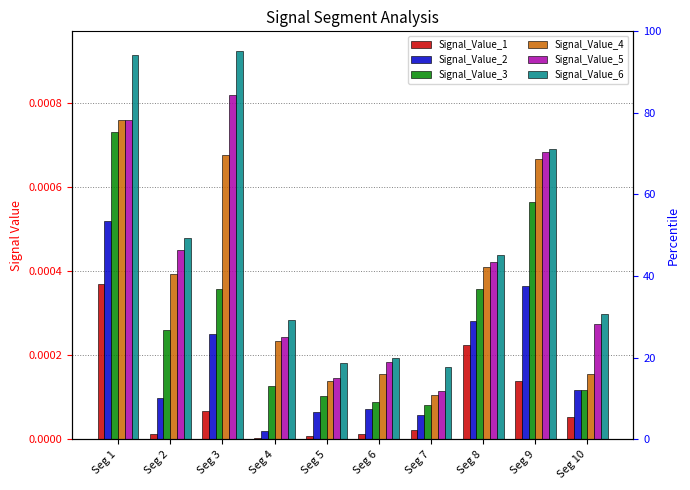

Between Seg 3 and Seg 10, which series saw the biggest shift?

Signal_Value_6